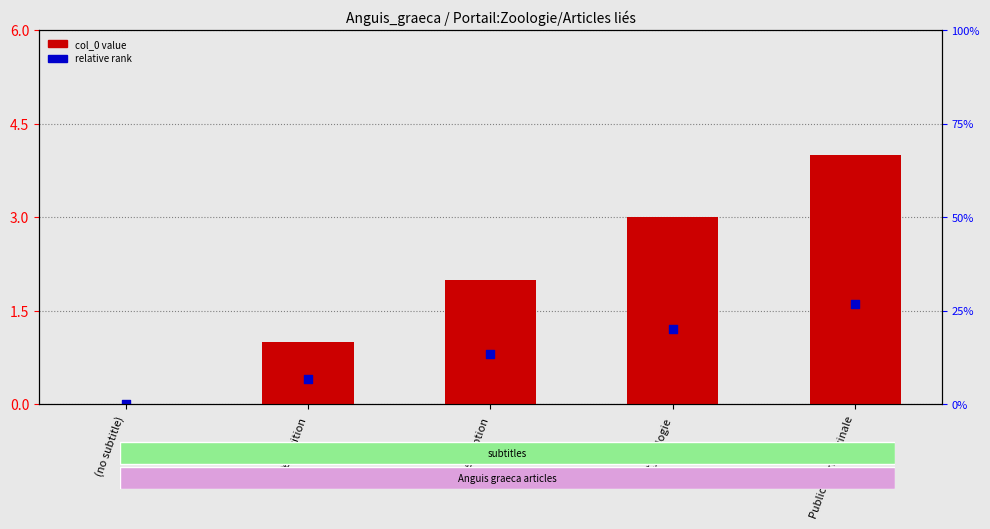

Which series contains the lowest Y value?

col_0 value